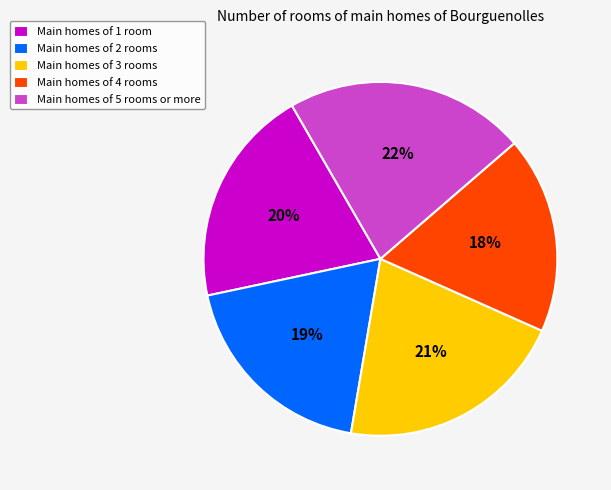

Count the number of slices in the pie.

5